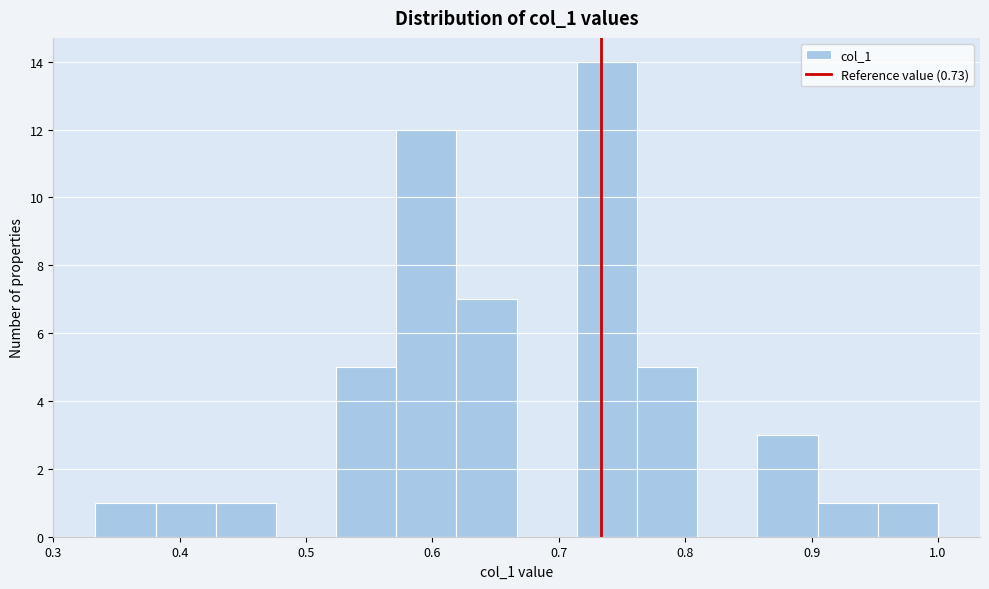

Reading left to right, list every bar in this chart as the range it spans on the x-axis followed by its height. Neither the bar edges nor the heights are printed on the chart, so give them approximately, as read against the axes.

0.33 to 0.38: 1
0.38 to 0.43: 1
0.43 to 0.48: 1
0.48 to 0.52: 0
0.52 to 0.57: 5
0.57 to 0.62: 12
0.62 to 0.67: 7
0.67 to 0.71: 0
0.71 to 0.76: 14
0.76 to 0.81: 5
0.81 to 0.86: 0
0.86 to 0.90: 3
0.90 to 0.95: 1
0.95 to 1.00: 1